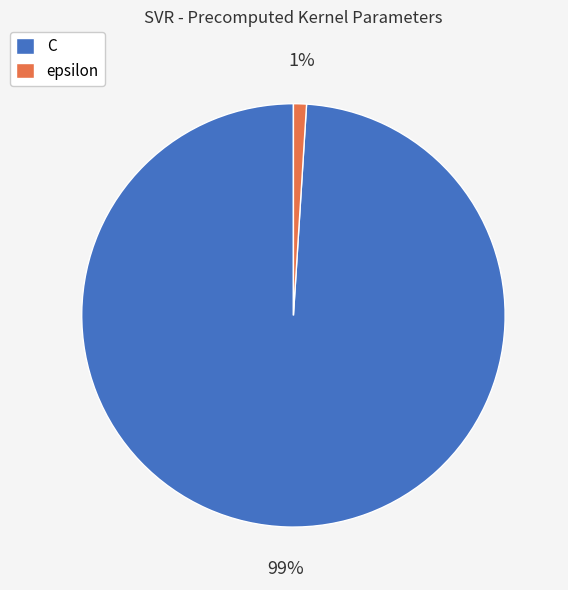

Is it true that epsilon is 1% of the pie?

True